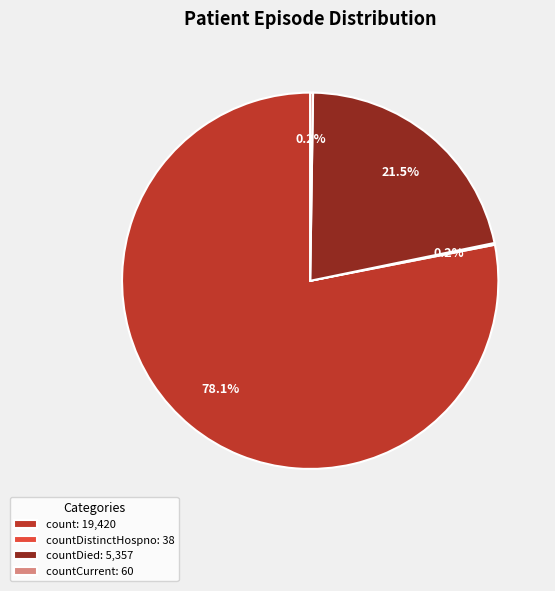

Which slice is the largest?

count: 19,420